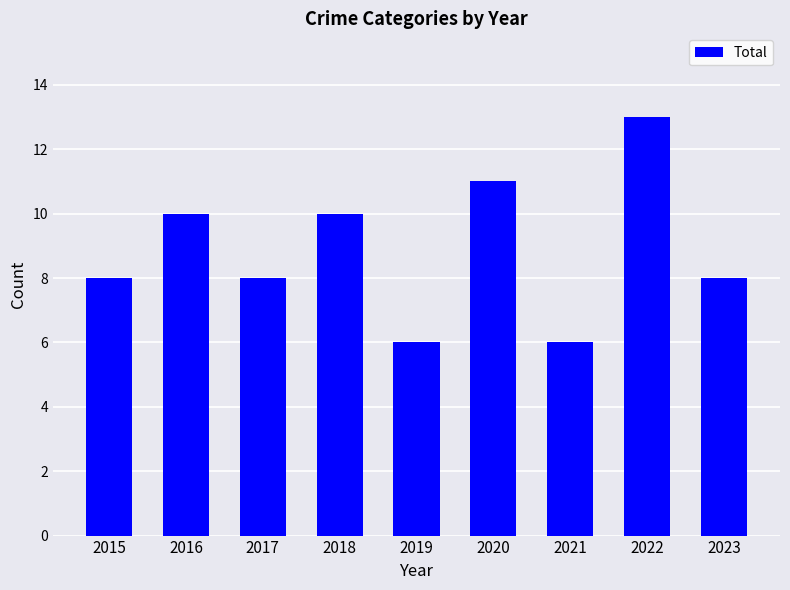

What is the change in value from 2016 to 2019?

-4